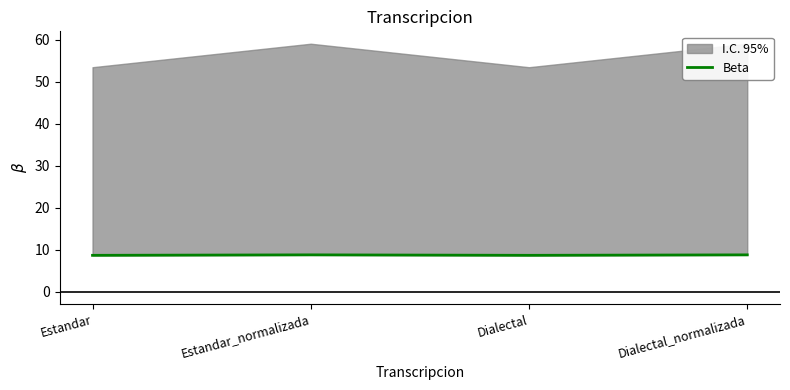

How many interior local valleys (lower than both neighbors) does the data have?

1